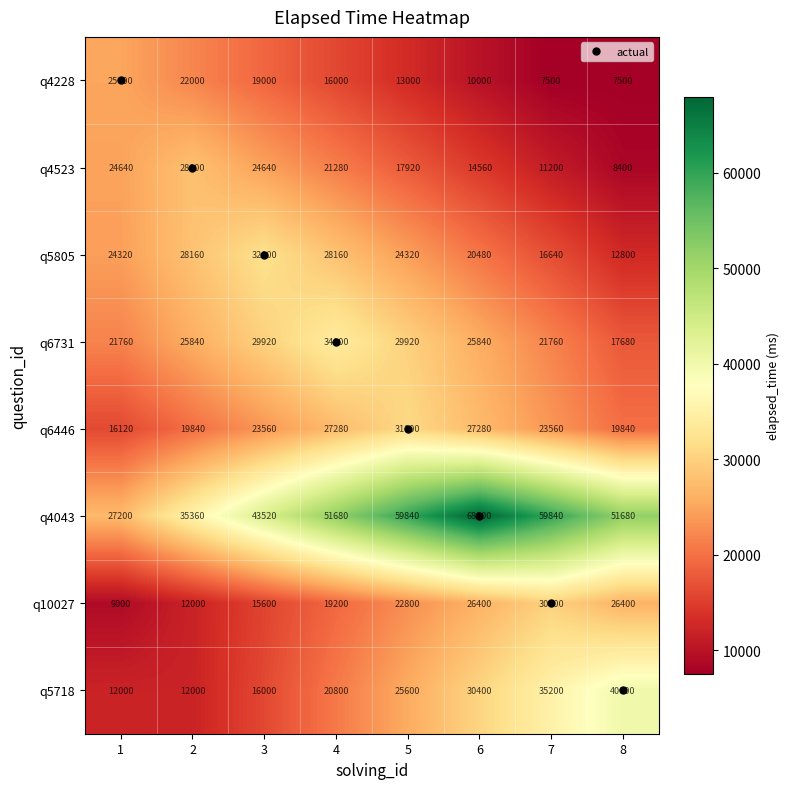

At 3, list the series in order from largest to smallest.

q4043, q5805, q6731, q4523, q6446, q4228, q5718, q10027